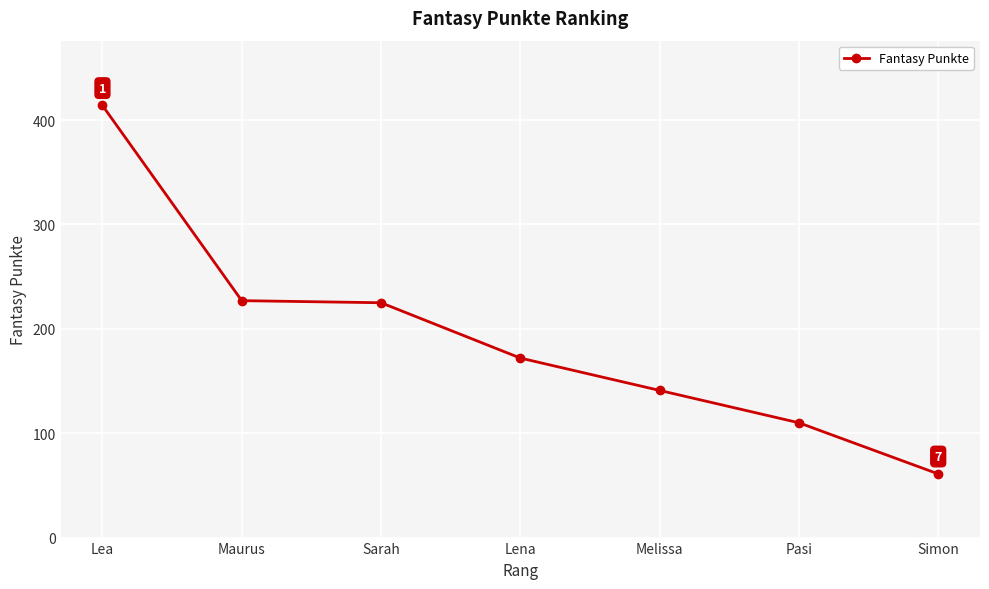

Does the chart display data point markers on the line(s)?

Yes